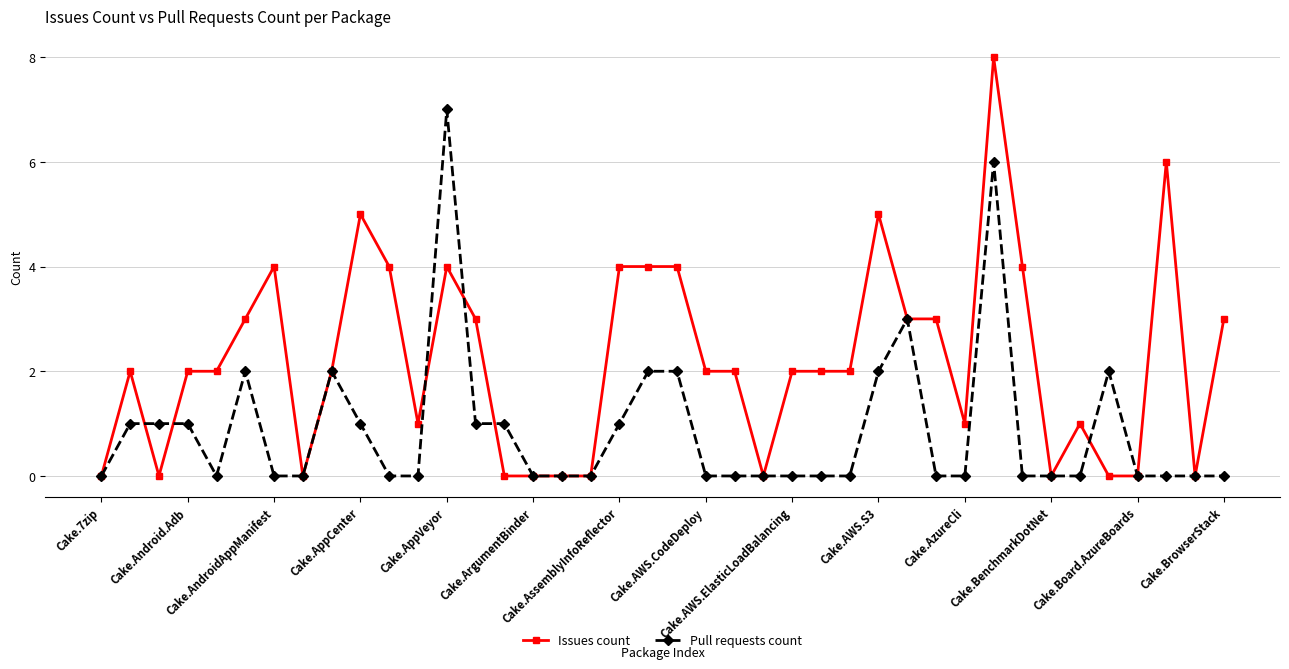

What are all the series names shown in the legend?

Issues count, Pull requests count